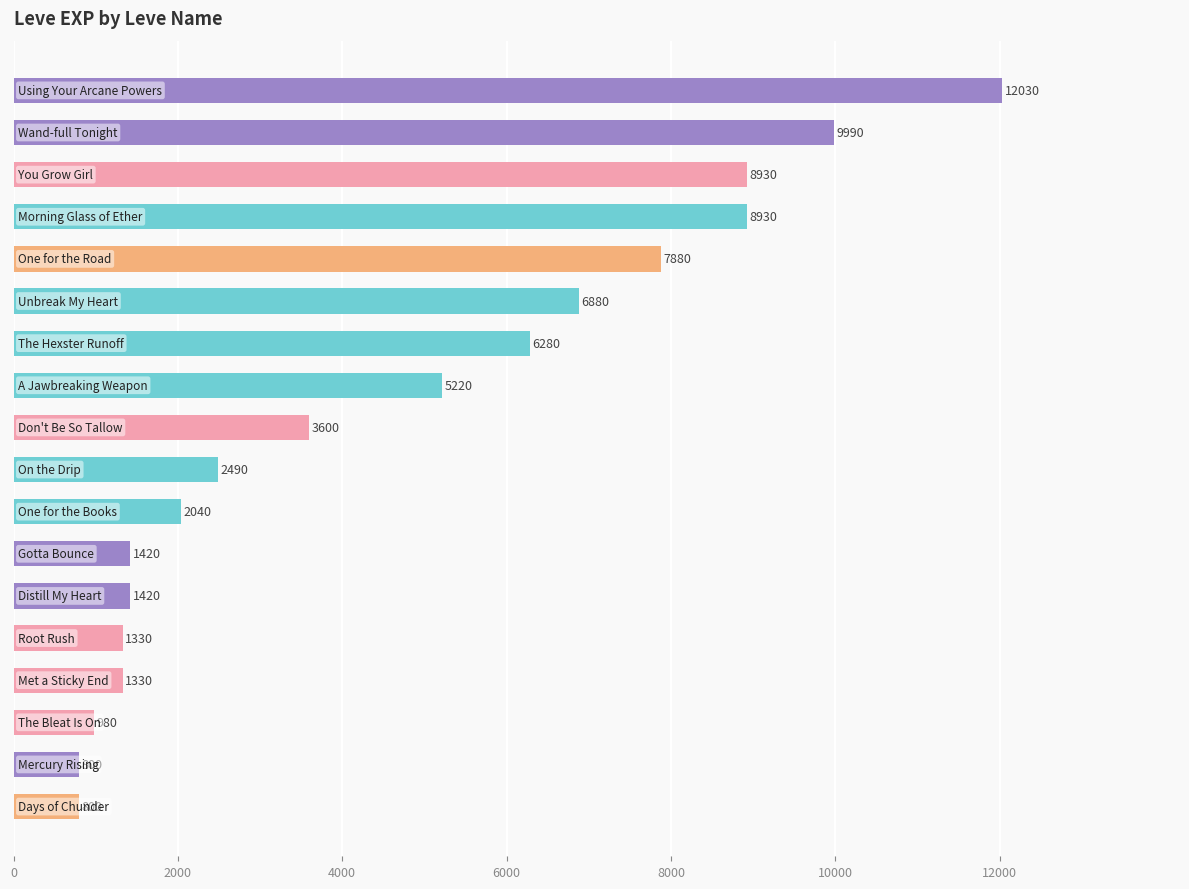

What is the value of the 11th bar from the top?

2040